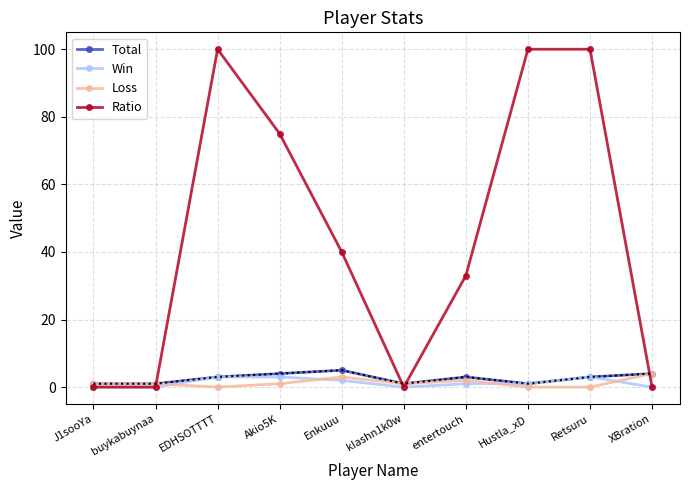

At which label does Loss reach its peak?

XBration